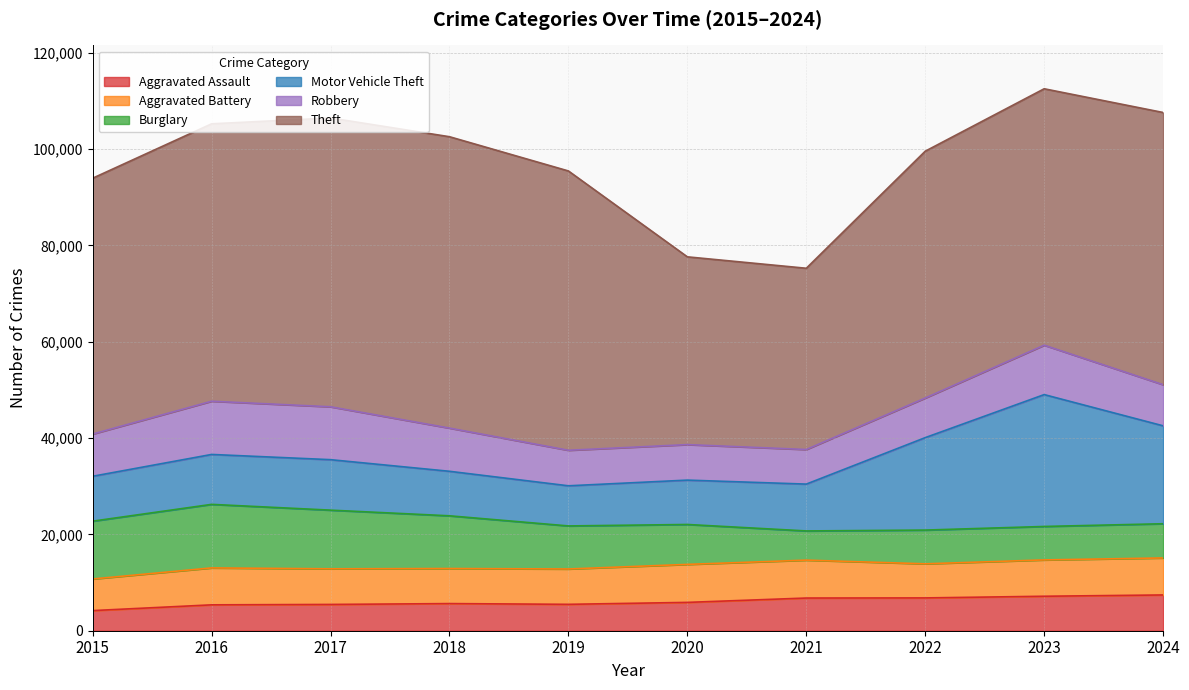

At which category does the chart reach its peak across all series?

2018